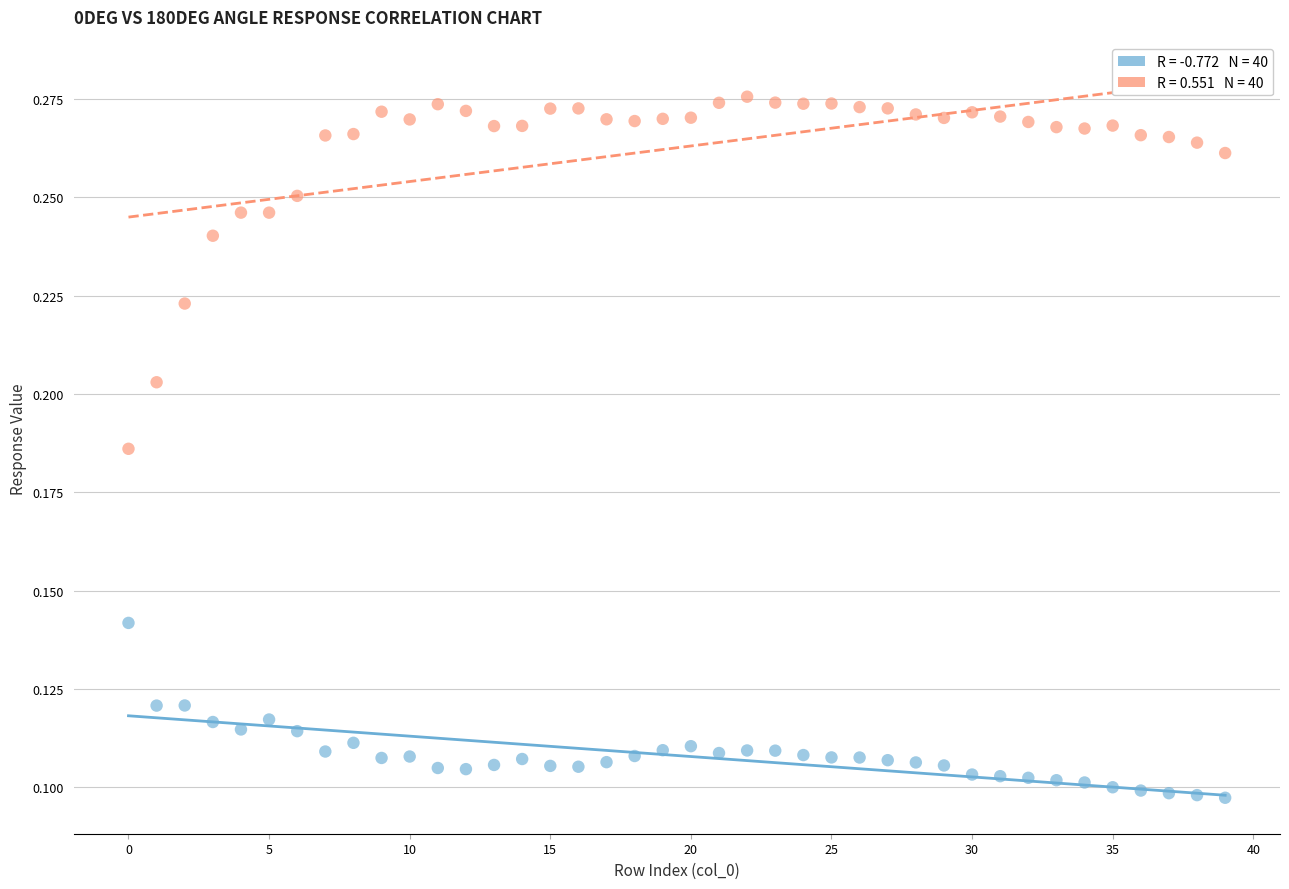

How many data points are displayed?

80